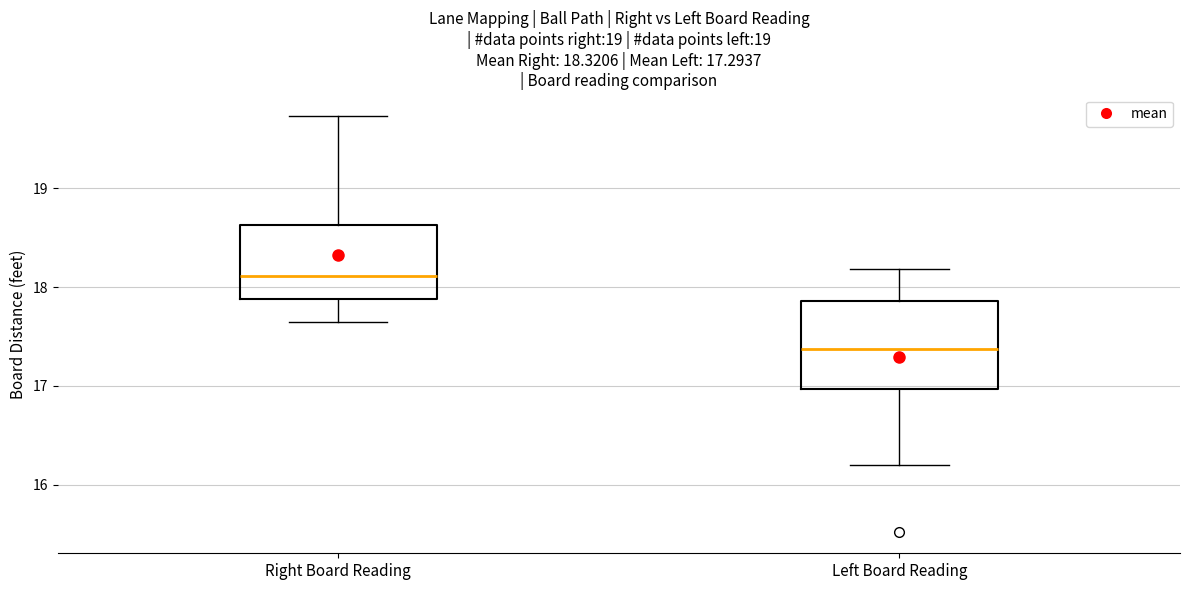

Which box has the lowest median line?

Left Board Reading